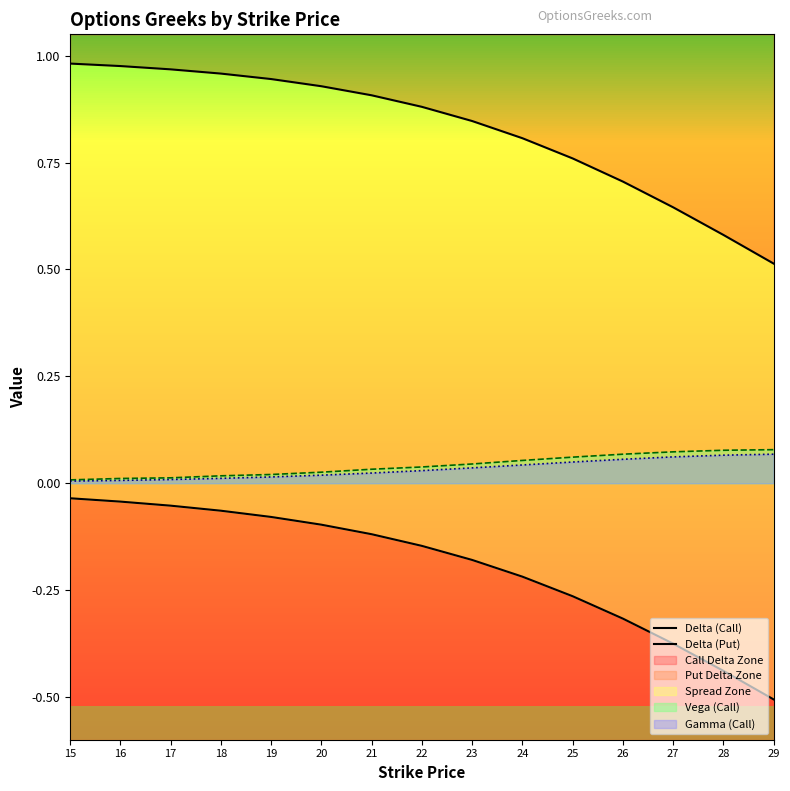

What is the difference between the highest and lowest values at 25?

1.0